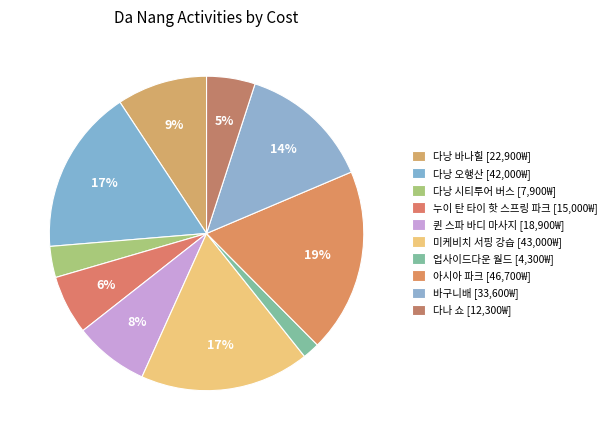

How many segments does this pie chart have?

10